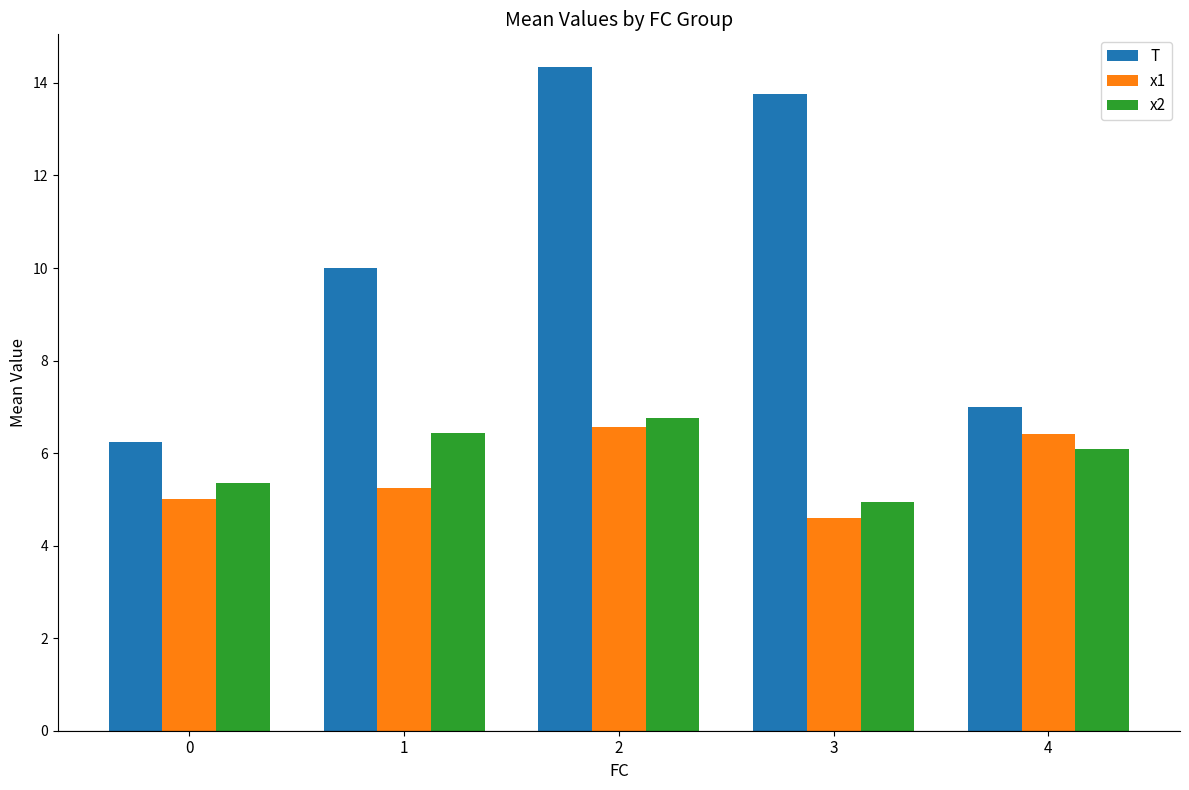

What is the approximate value of x2 at 2?

6.8